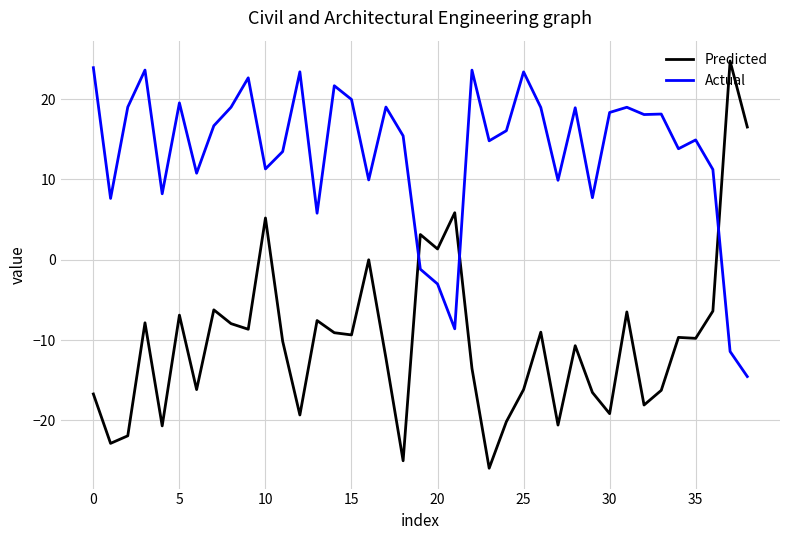

What is the average value of the Actual series?

13.3